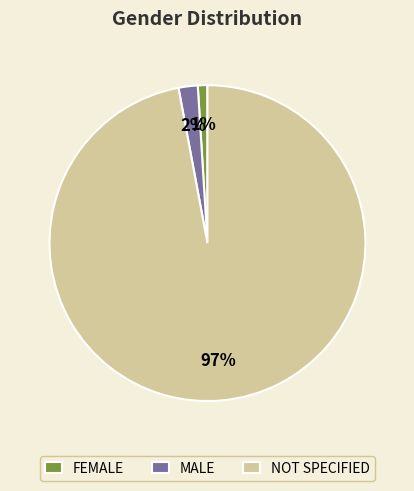

Rank the categories by value from highest to lowest.

NOT SPECIFIED, MALE, FEMALE